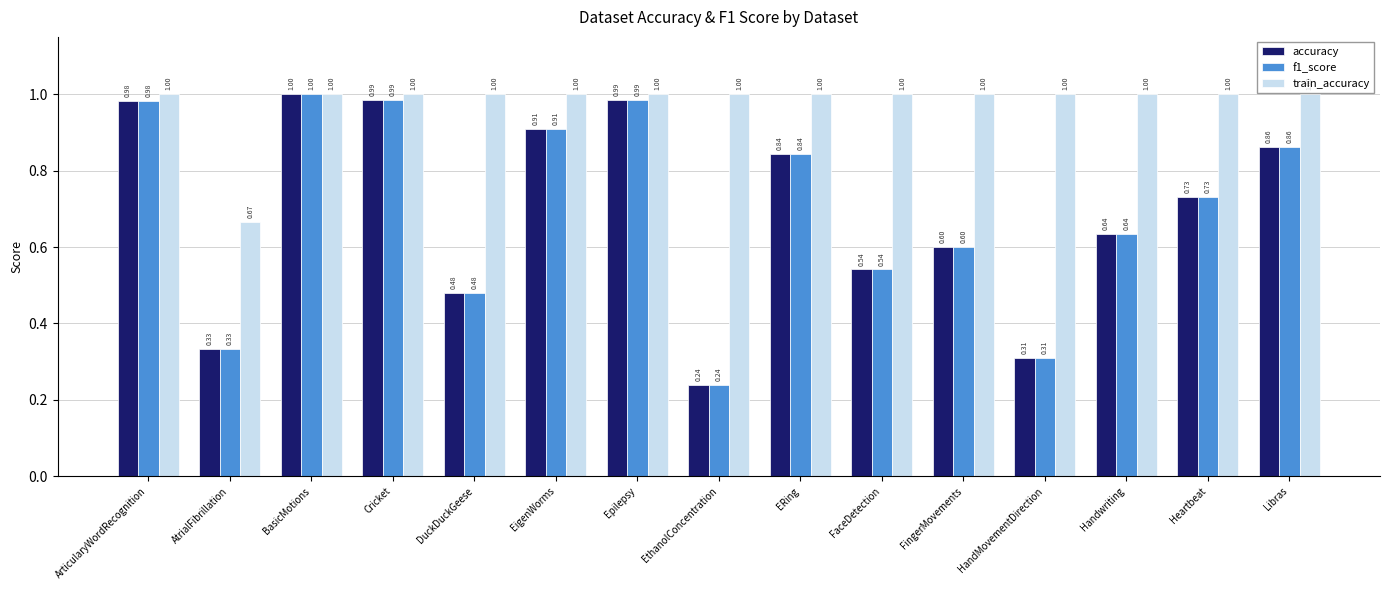

What is the difference between the accuracy values at EthanolConcentration and FingerMovements?

0.4